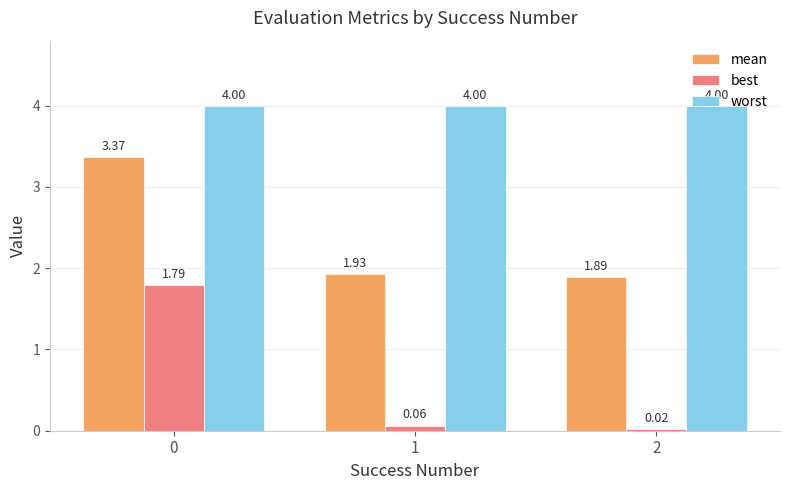

Rank the series at 1 from lowest to highest value.

best, mean, worst